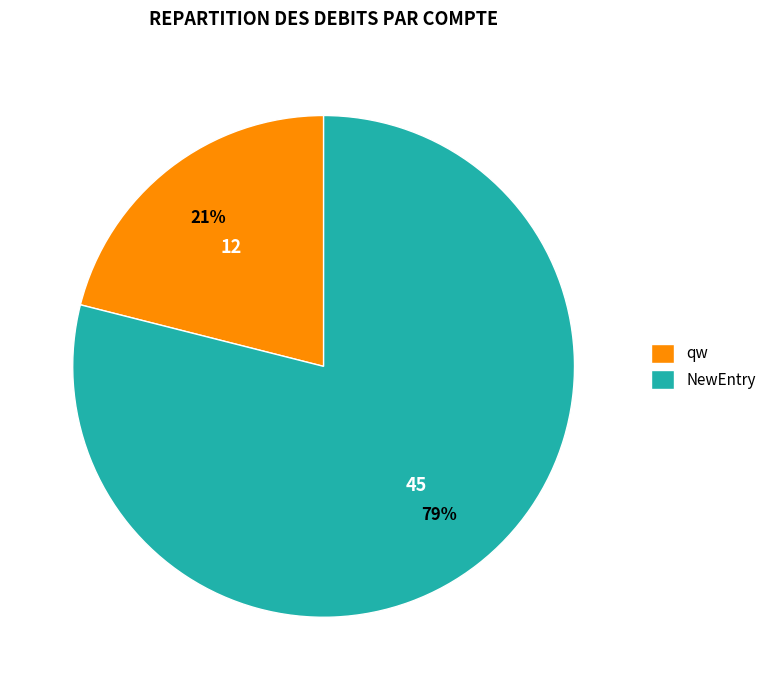

Which category accounts for the majority?

NewEntry